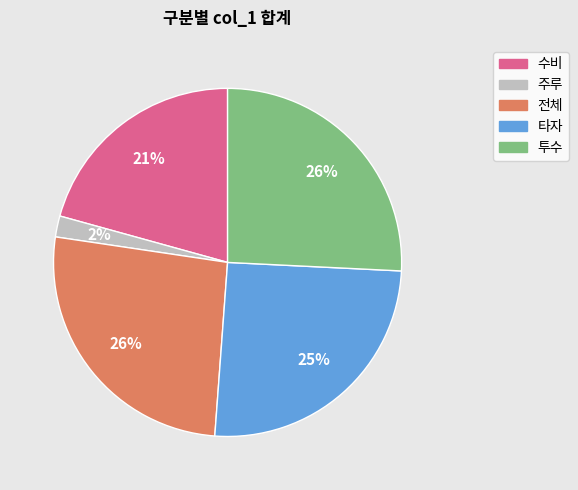

Count the number of slices in the pie.

5